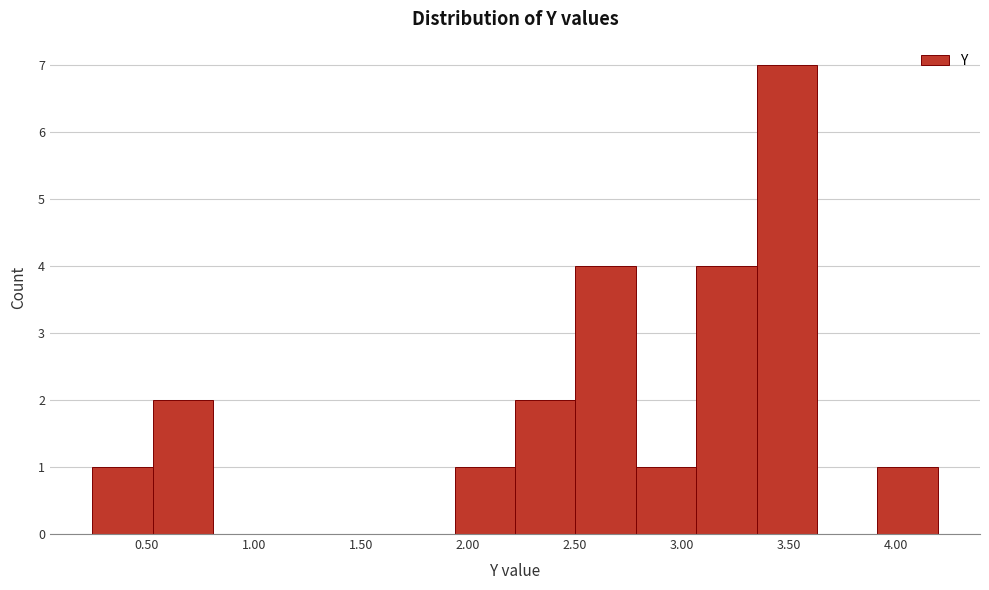

How tall is the bar that spans 2.50 to 2.80 on the x-axis? Neither the bar edges nor the heights are printed on the chart, so give them approximately, as read against the axes.

4